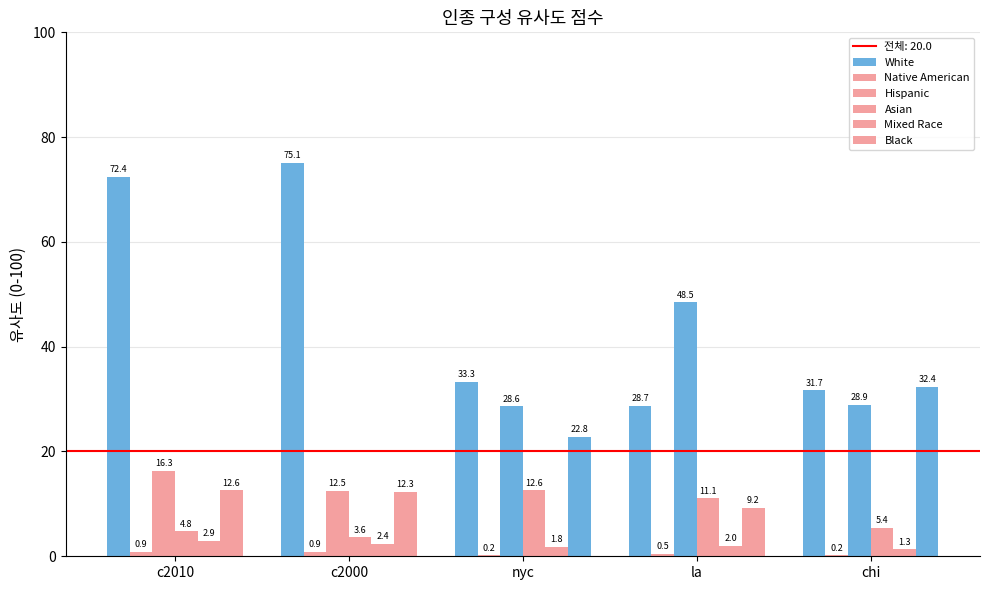

What is the difference between the Mixed Race values at c2010 and chi?

1.6